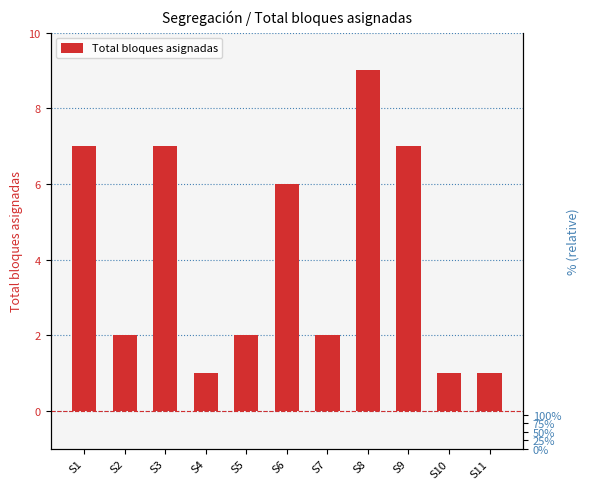

At which label does the data first exceed 2?

S1